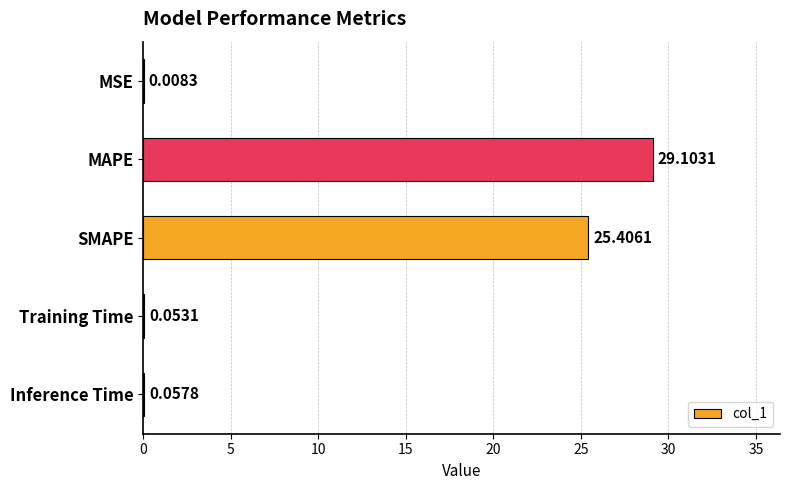

Where is the data nearest to the value 14?

SMAPE